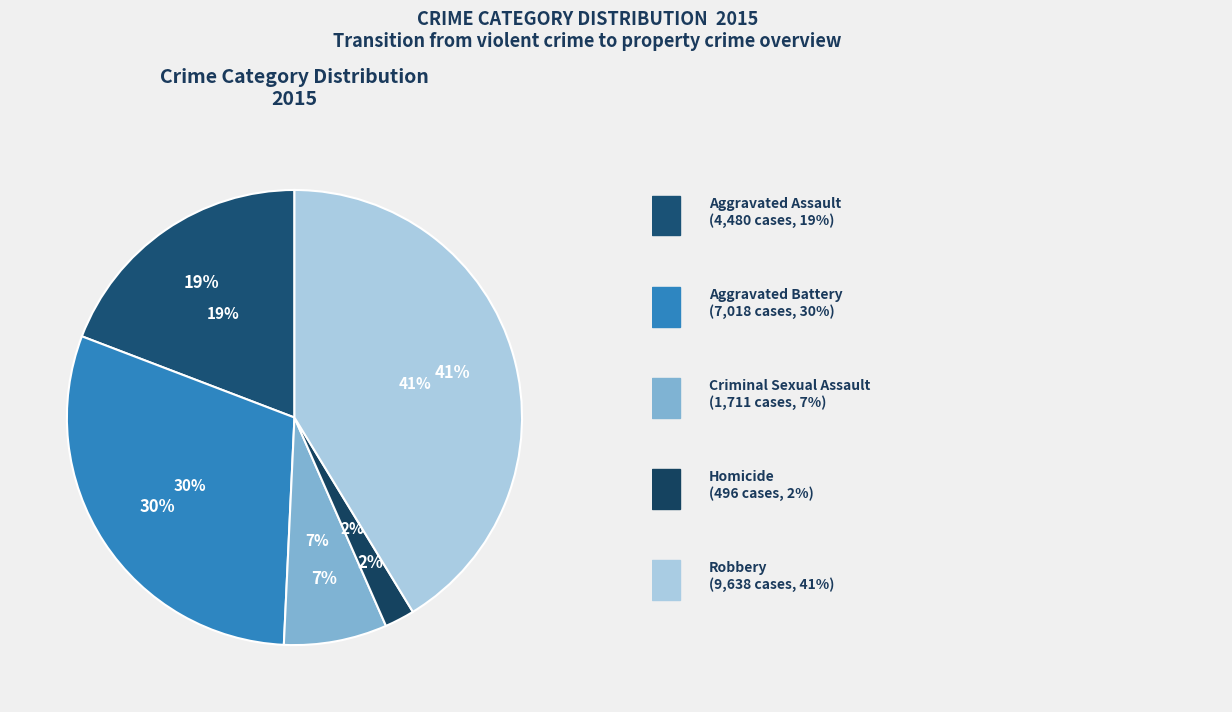

To the nearest percent, what portion does Robbery represent?

41%